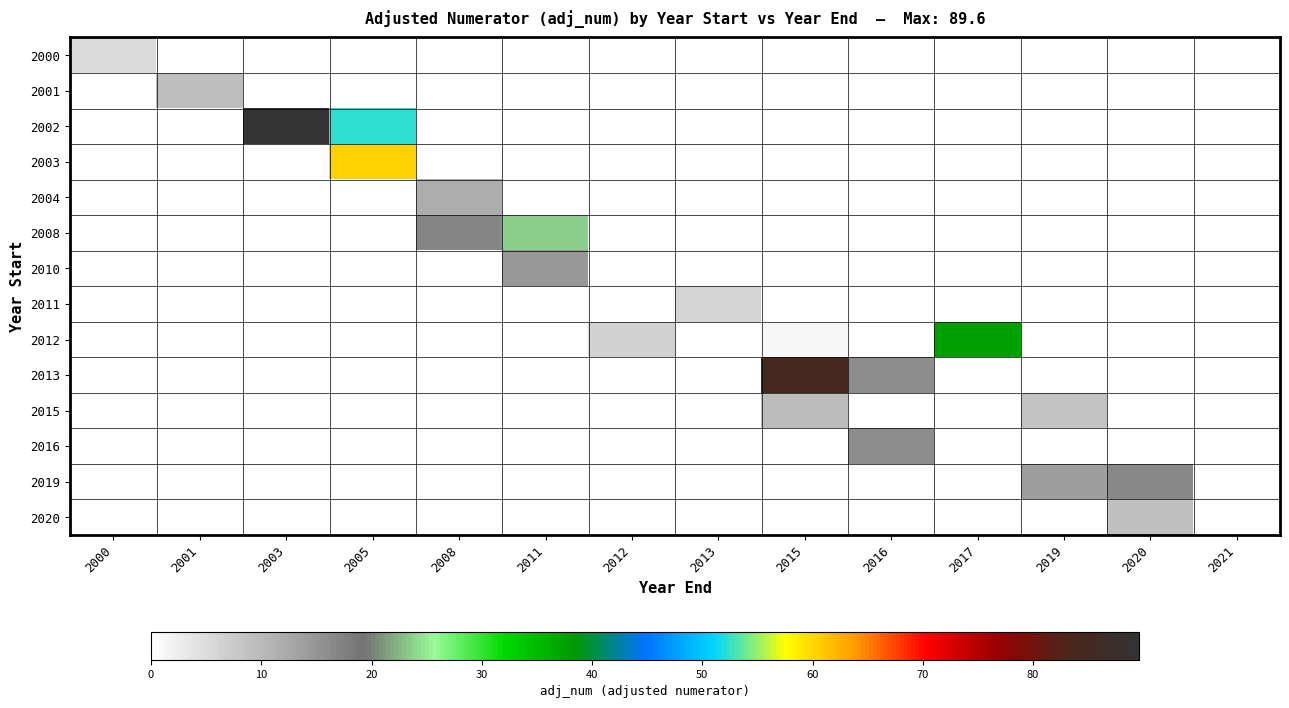

Rank the series at 2011 from lowest to highest value.

2000, 2001, 2002, 2003, 2004, 2011, 2012, 2013, 2015, 2016, 2019, 2020, 2010, 2008